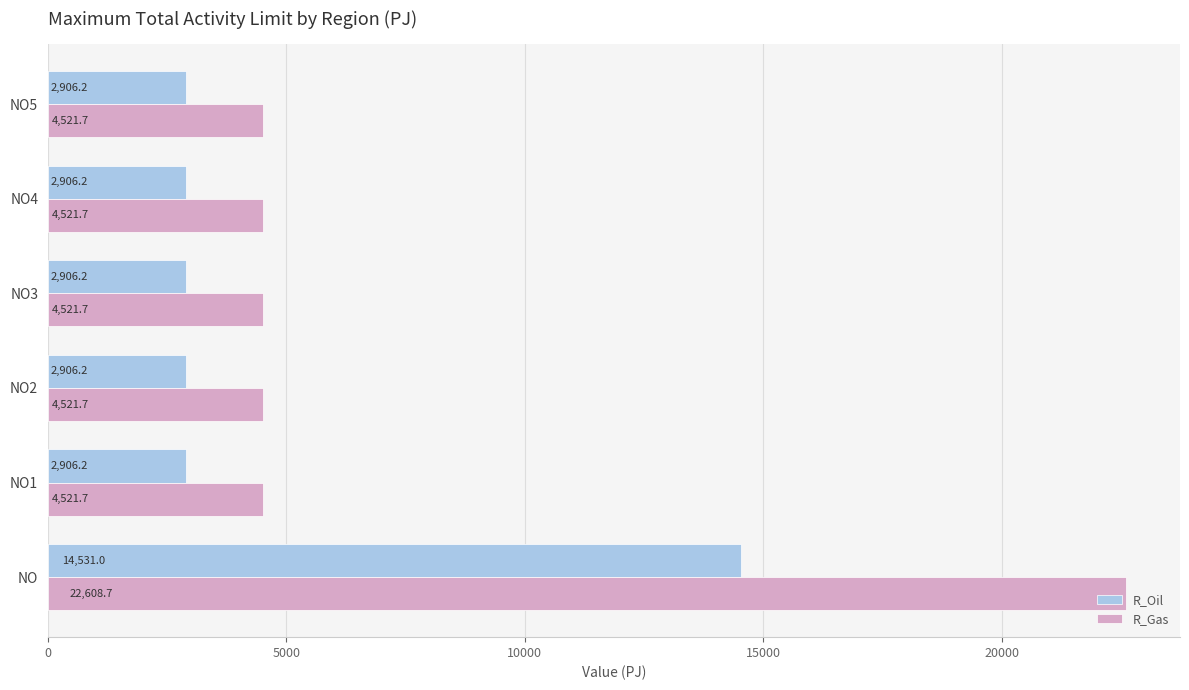

What is the smallest value displayed?

2906.2